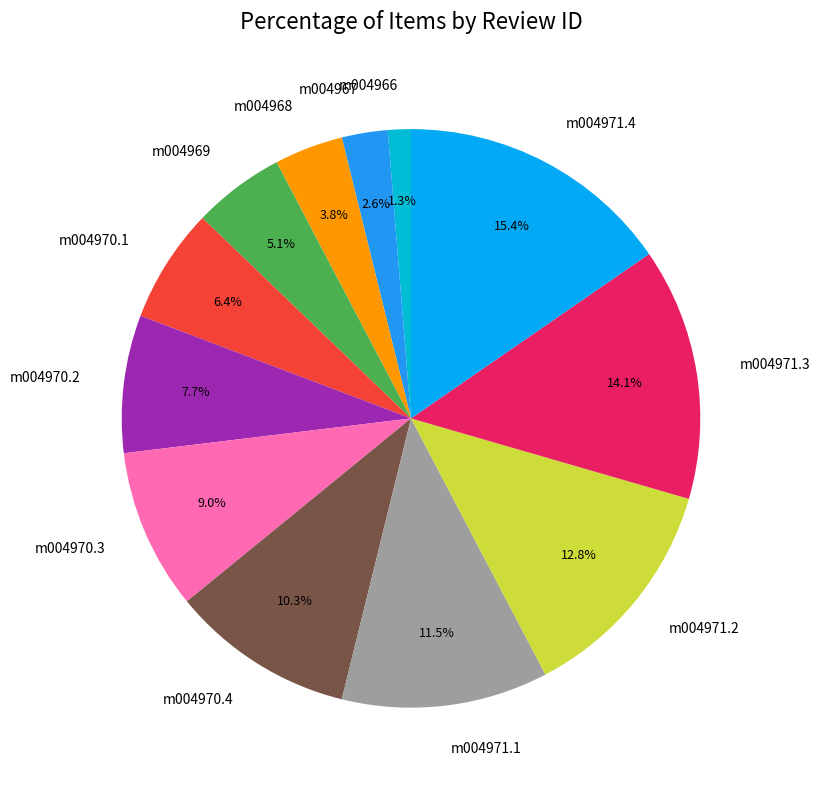

Which has a higher value, m004970.2 or m004971.1?

m004971.1